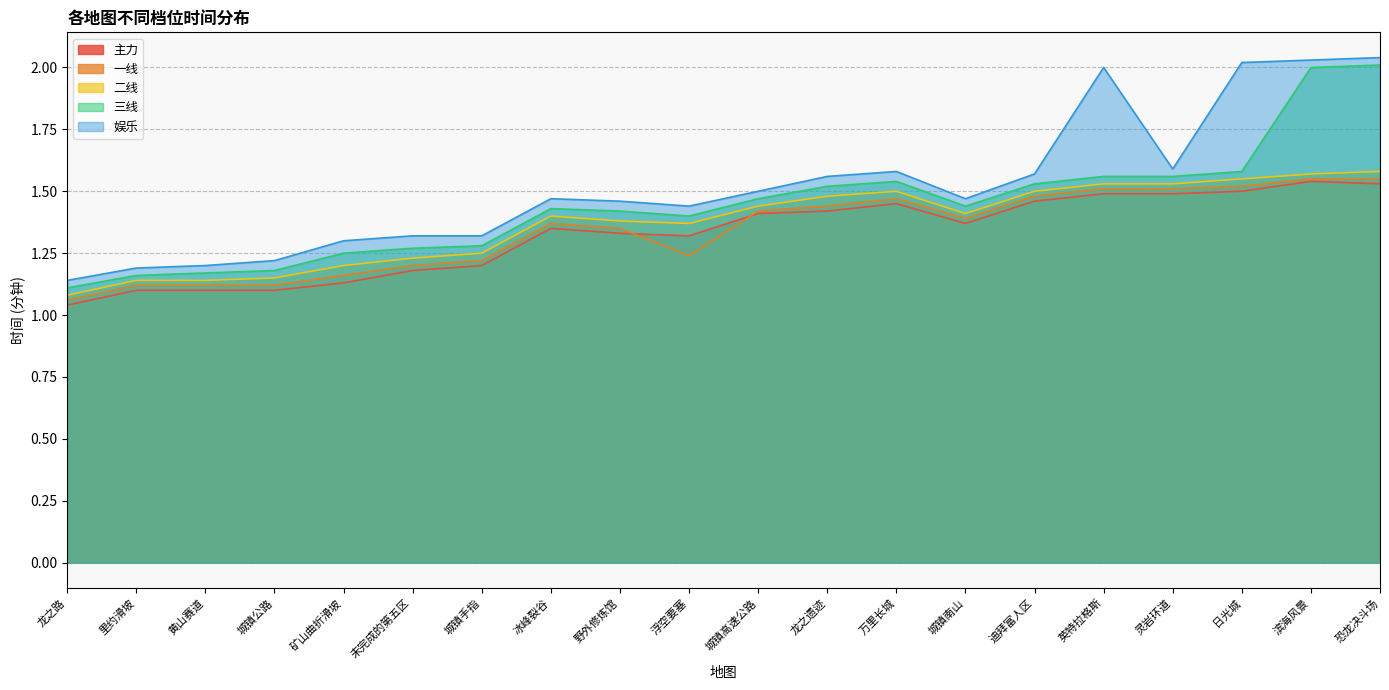

How many interior local peaks does the 三线 series have?

2